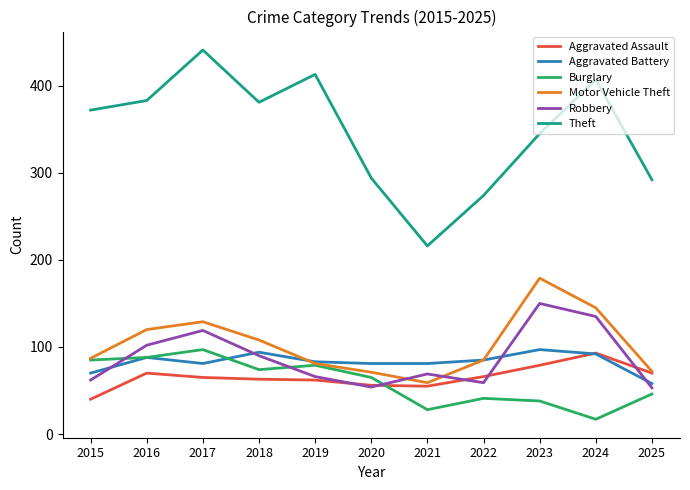

The Aggravated Battery series shows 54 at 2017. True or false?

False